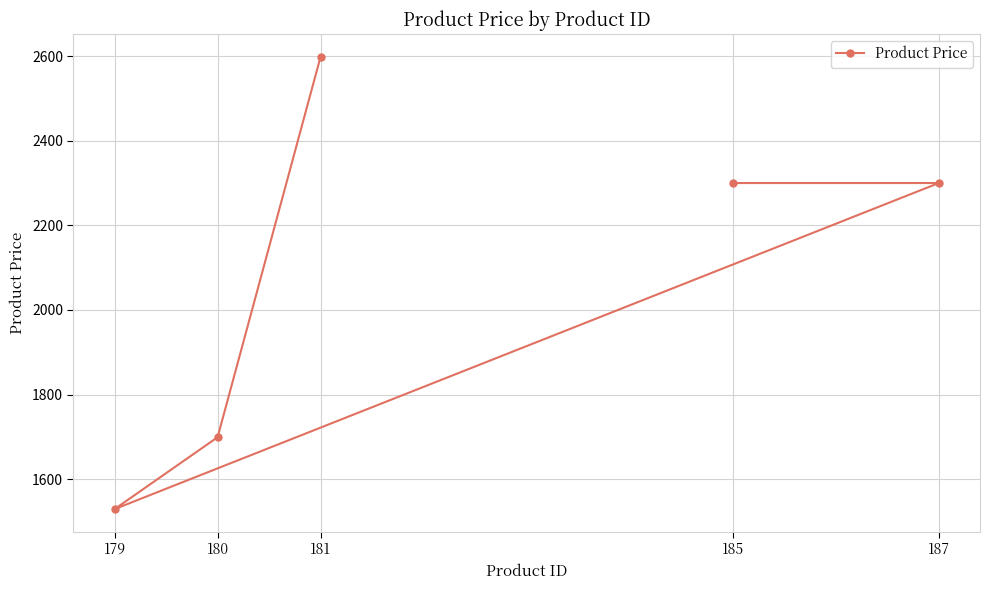

What is the value of the 1st point from the left?

1529